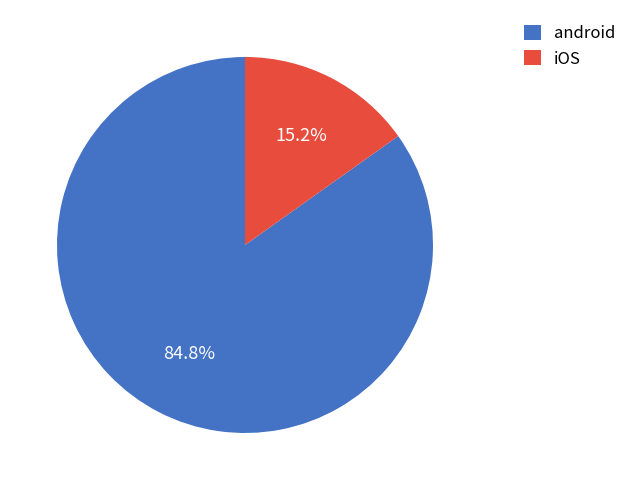

Which has a higher value, android or iOS?

android